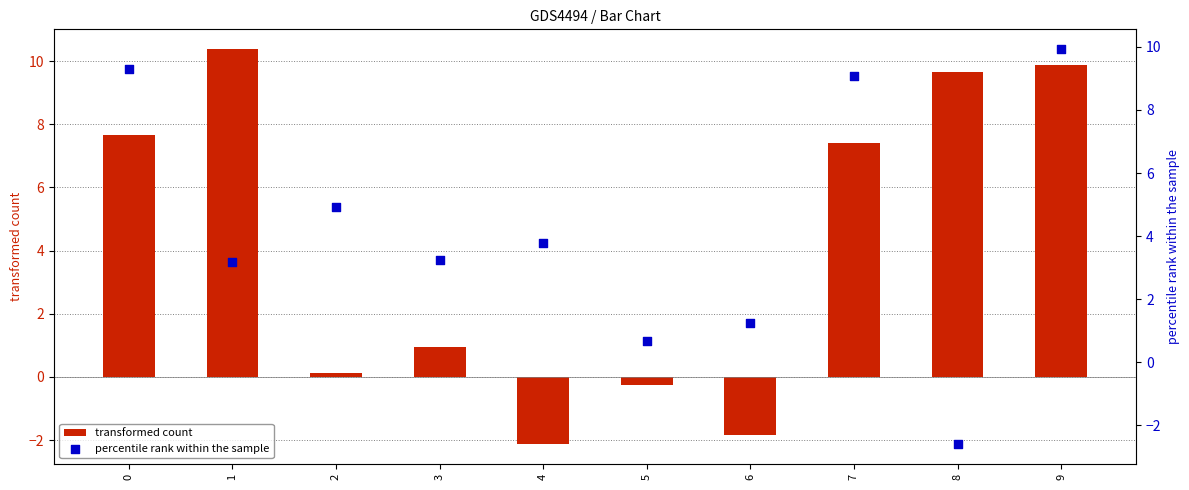

At how many categories does at least one series exceed 7?

5